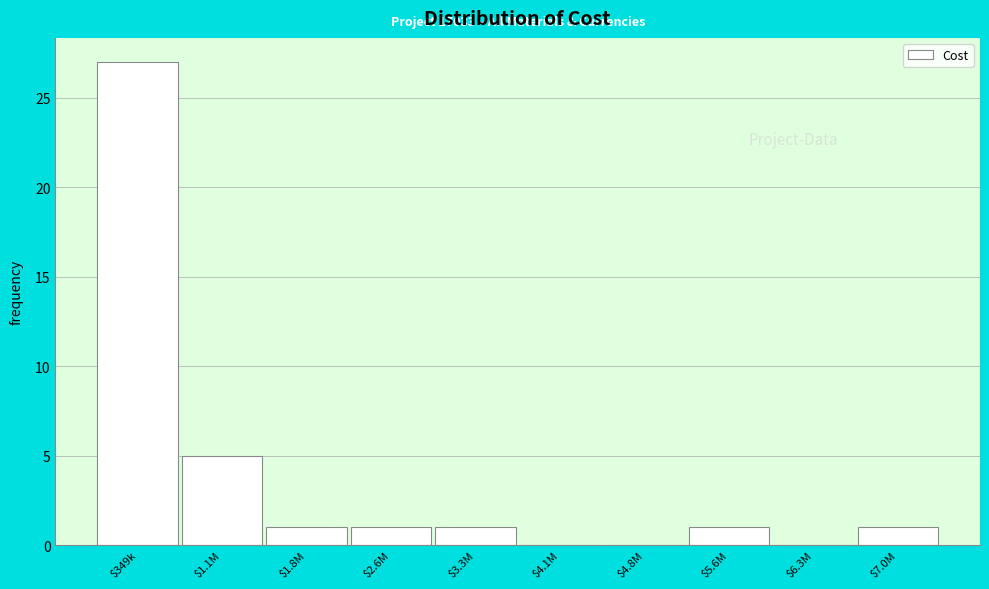

What is the sum of all values?

37